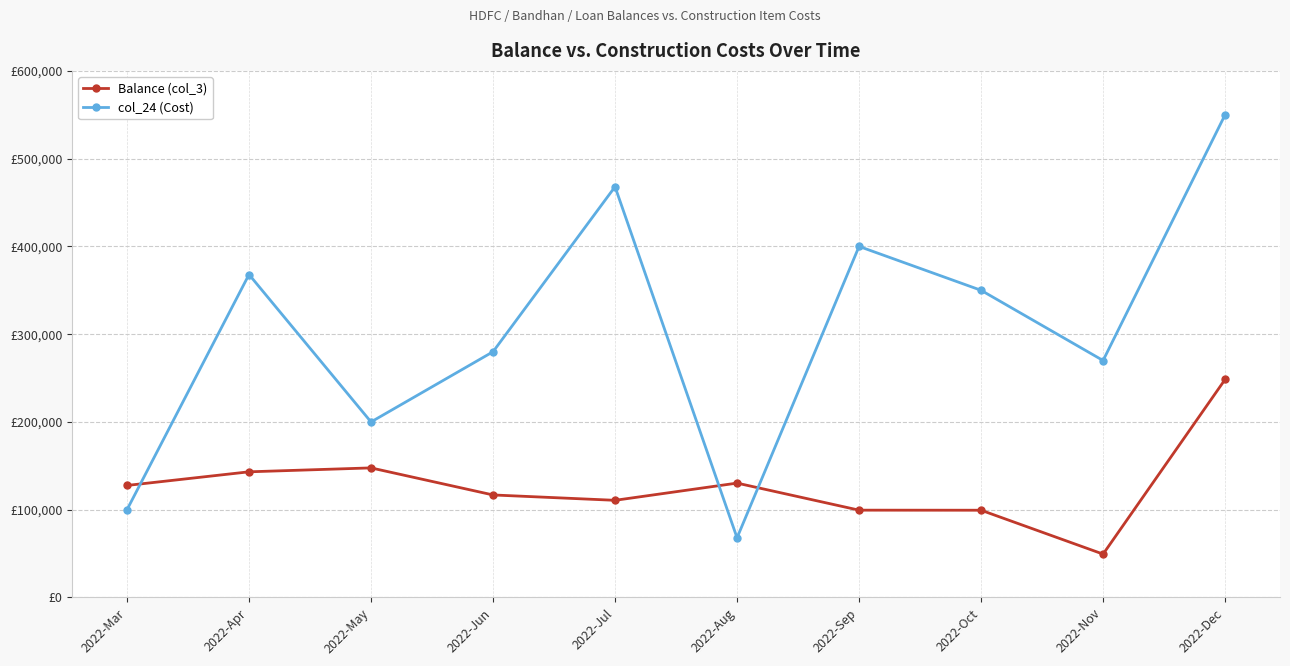

How many values in the col_24 (Cost) series exceed 350000?

4